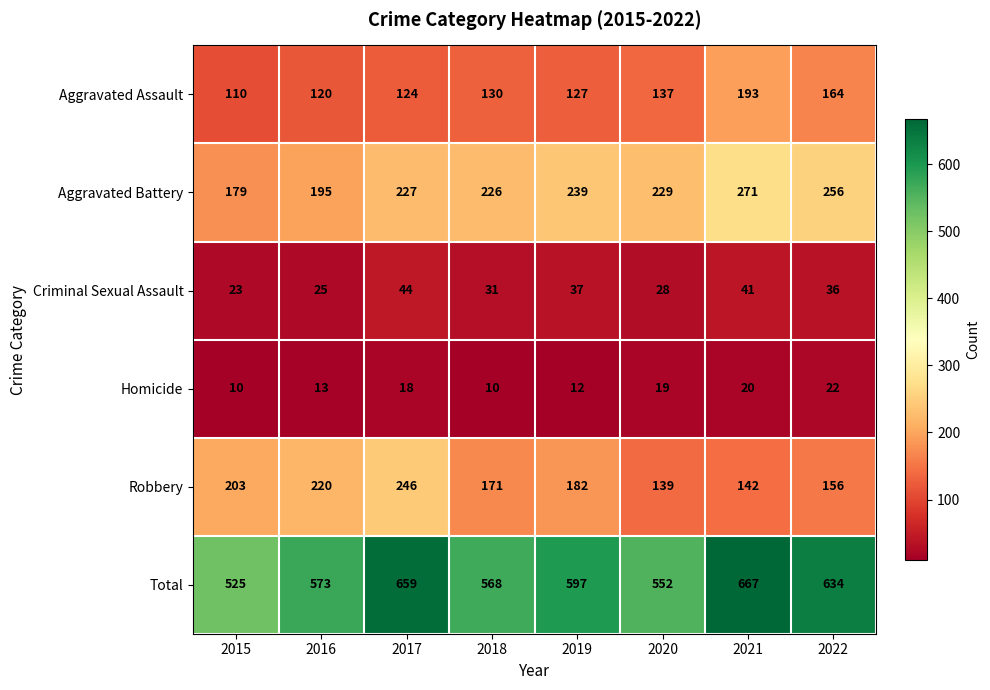

The value of Criminal Sexual Assault at 2021 is 41. True or false?

True